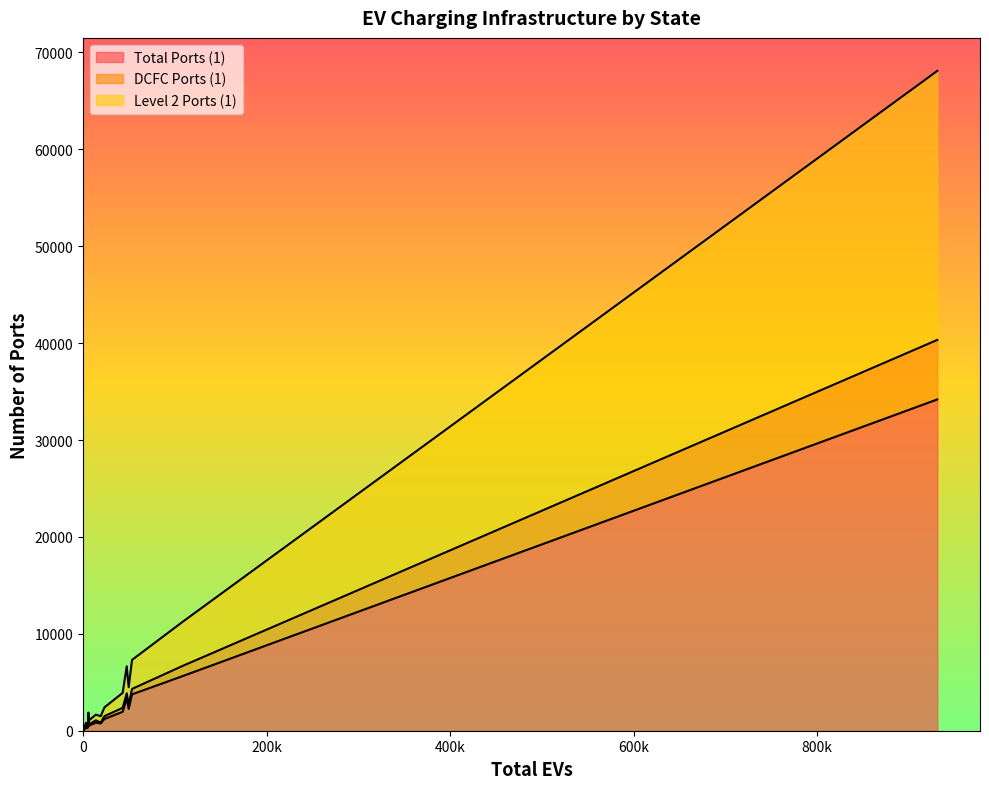

At Connecticut, list the series in order from largest to smallest.

Total Ports (1), Level 2 Ports (1), DCFC Ports (1)